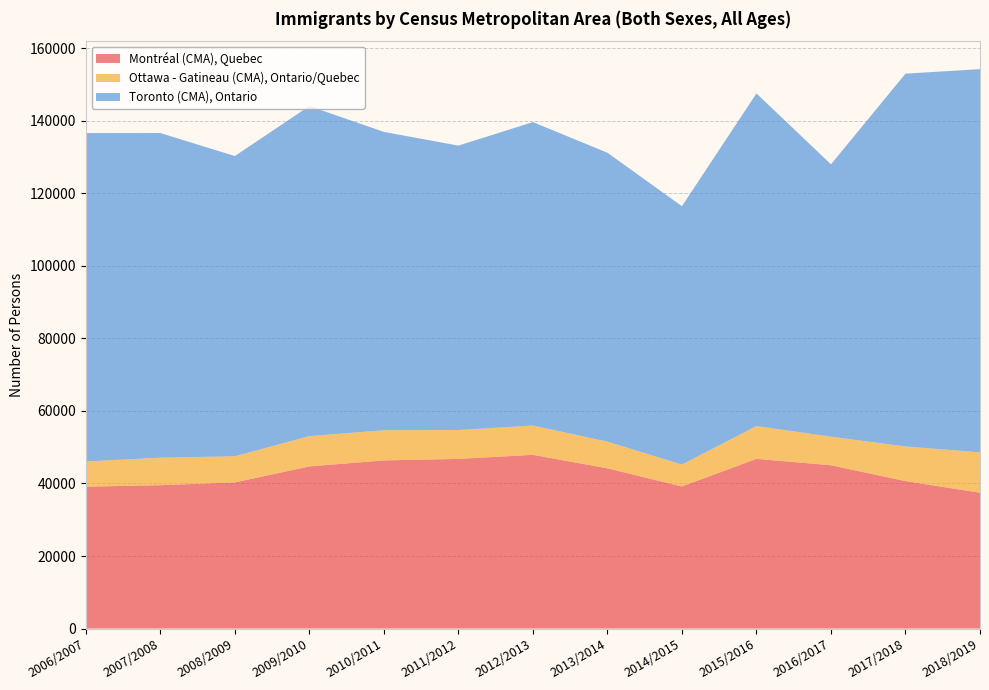

Reading right to left, transcribe all the data shown in this chart.

Montréal (CMA), Quebec: 37442	40648	45013	46771	39167	44169	47881	46761	46348	44689	40281	39519	39106
Ottawa - Gatineau (CMA), Ontario/Quebec: 11139	9543	7872	9044	6037	7355	8084	7953	8308	8349	7207	7573	6943
Toronto (CMA), Ontario: 105591	102740	75061	91673	71207	79616	83620	78391	82227	90961	82739	89479	90501